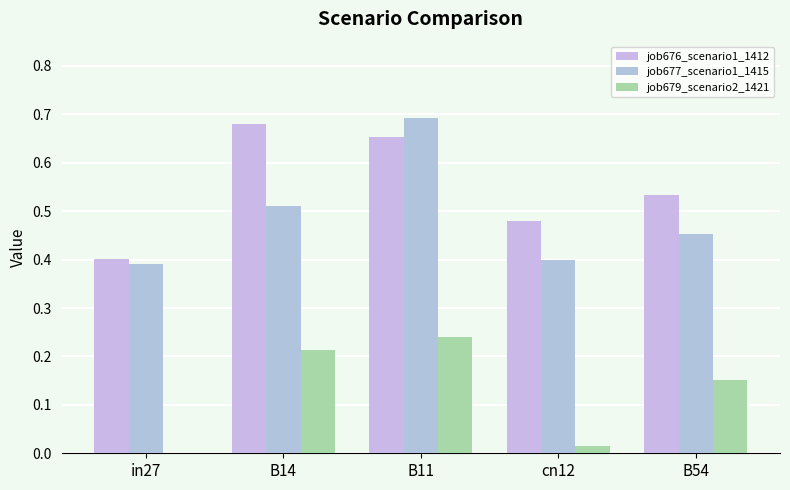

Between in27 and B54, which series saw the biggest shift?

job679_scenario2_1421